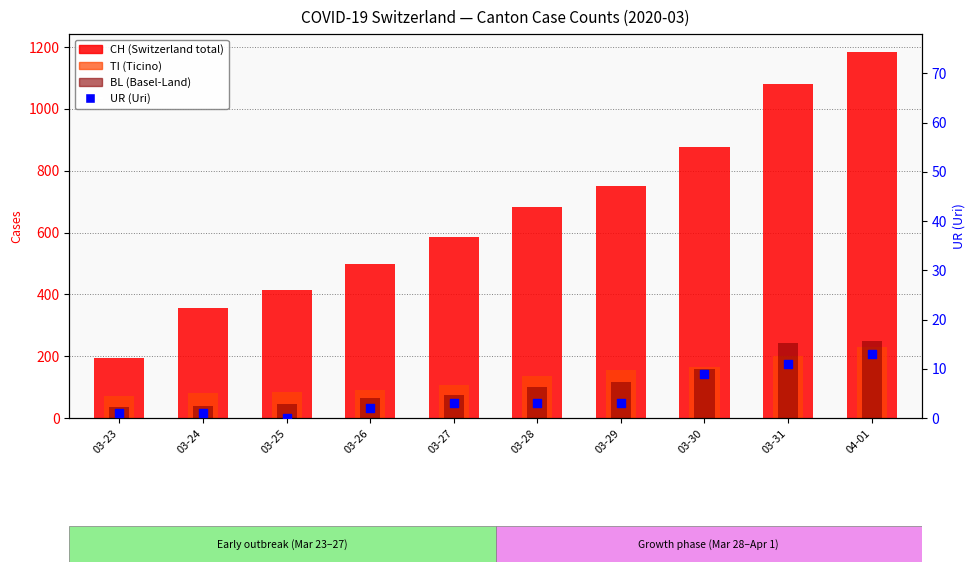

Which series contains the lowest Y value?

UR